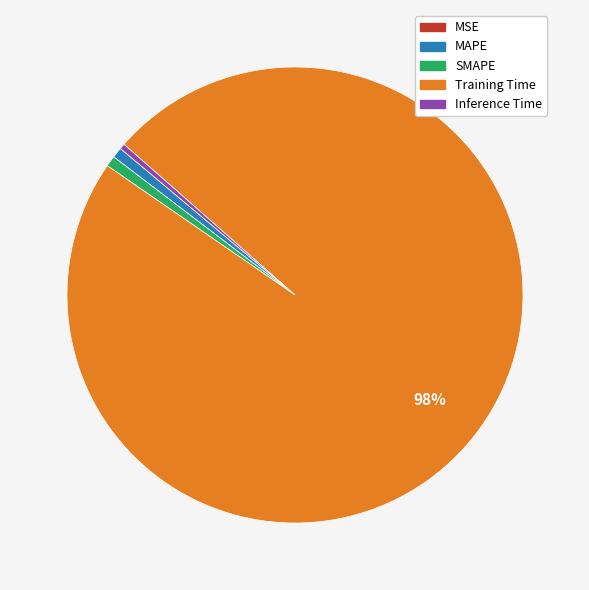

To the nearest percent, what is the average slice percentage?

20%